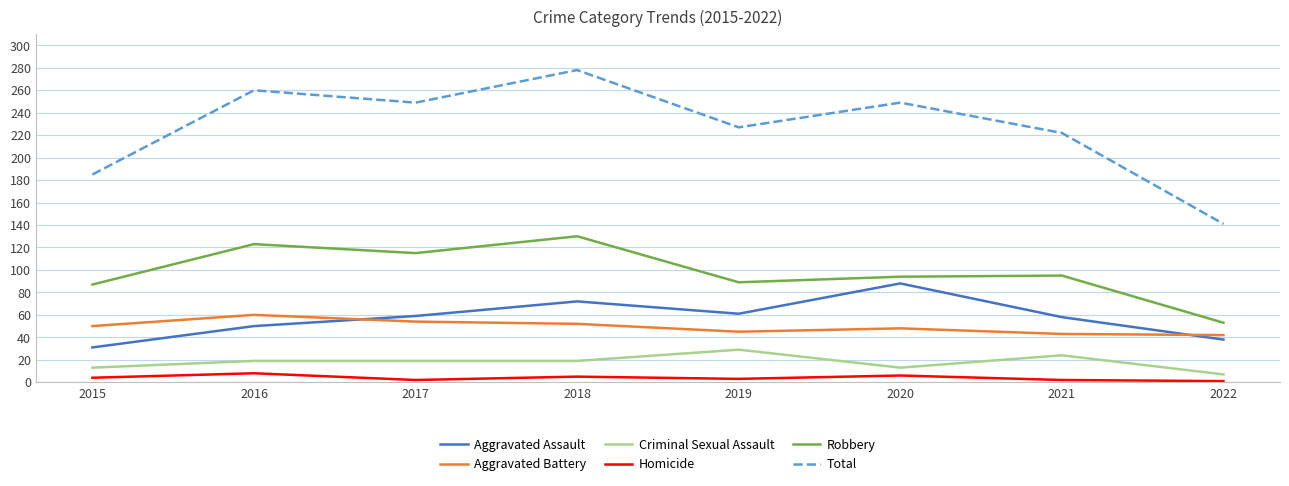

Is the value of Total at 2020 greater than the value of Robbery at 2021?

Yes